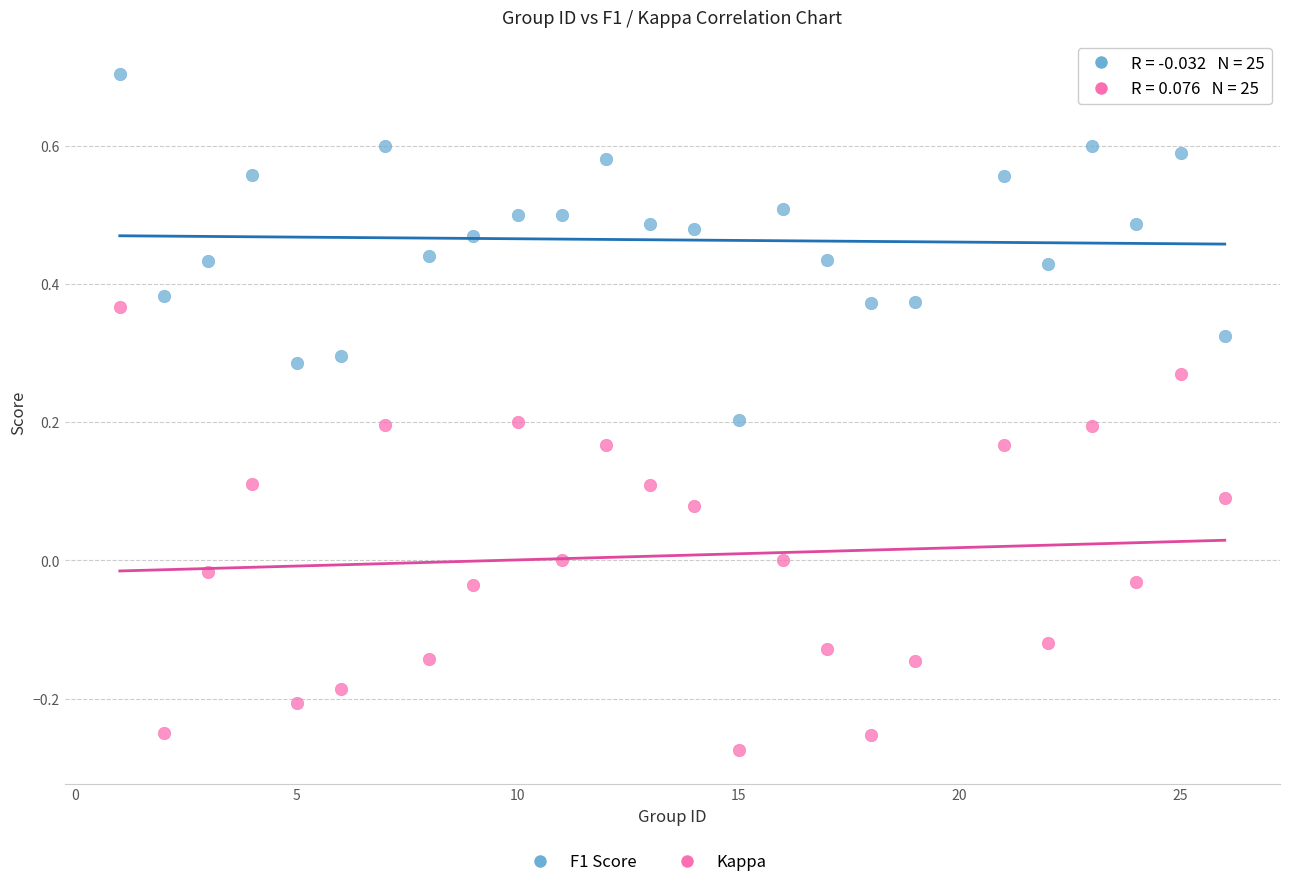

Which series has the widest spread of Y values?

Kappa